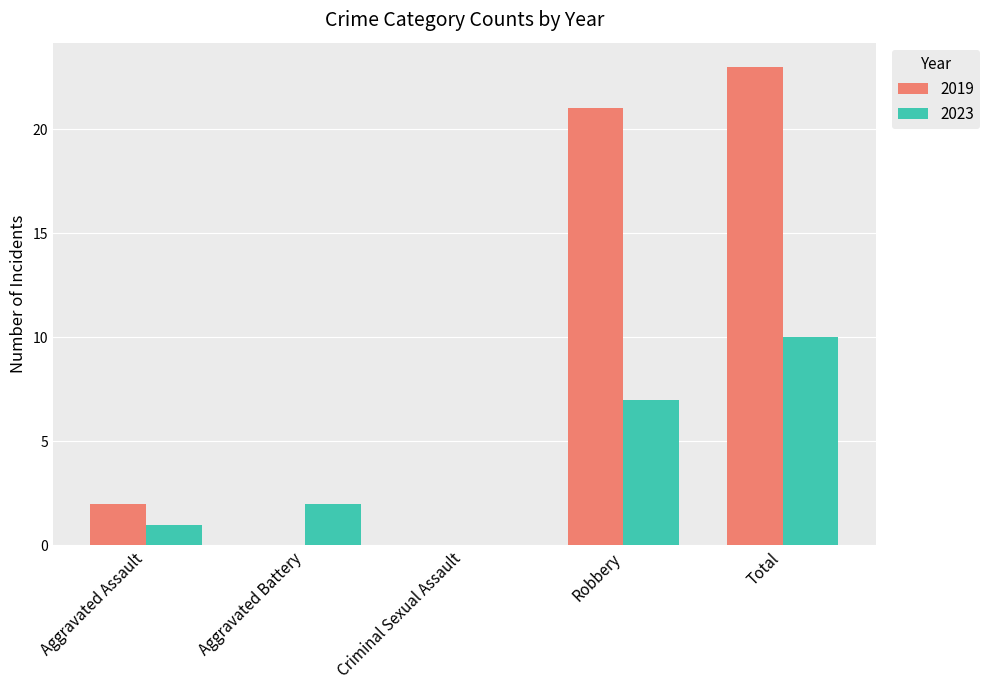

Which series has the largest total across all categories?

2019